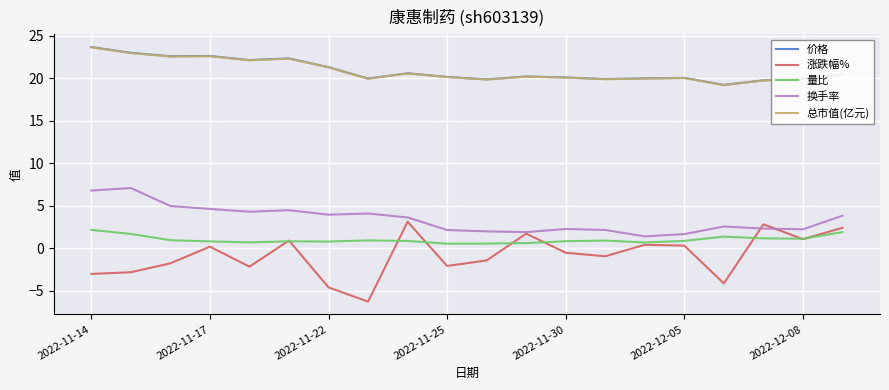

Which series has the largest range (max minus min)?

涨跌幅%